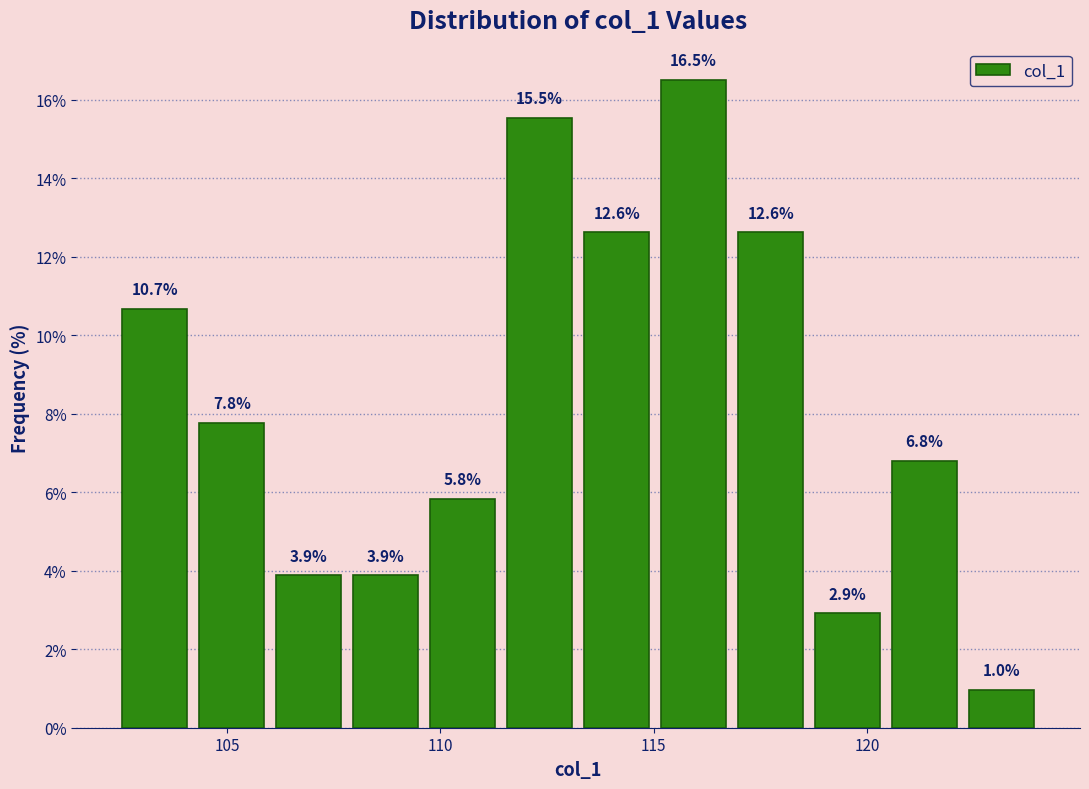

Read against the x-axis, roughly where is the centre of the tallest bar?

116.0